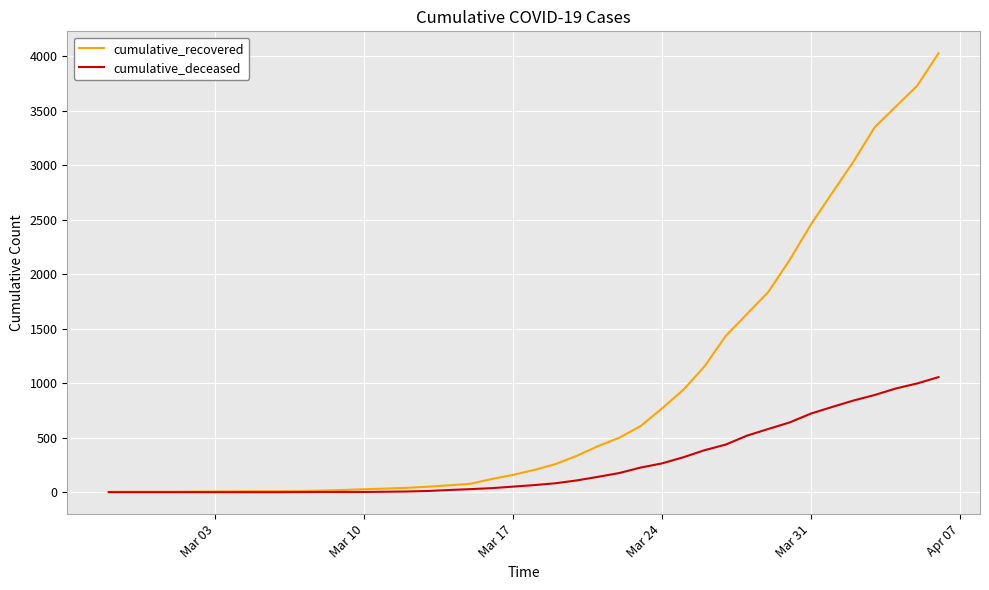

Which series has the widest spread of values?

cumulative_recovered